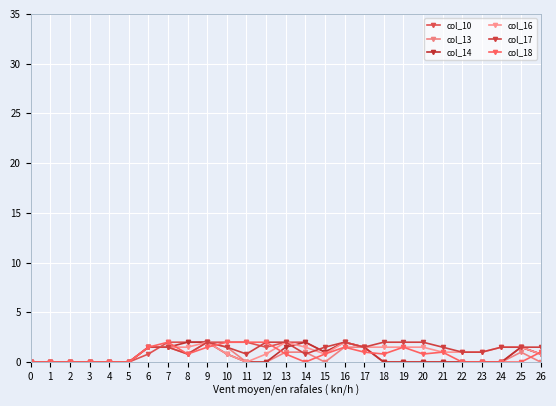

What are all the series names shown in the legend?

col_10, col_13, col_14, col_16, col_17, col_18